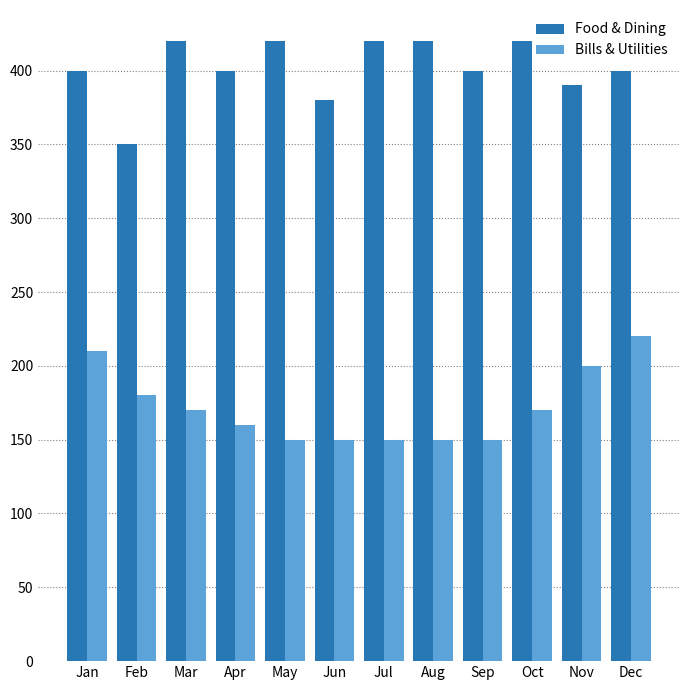

What is the value of the Food & Dining bar at the 10th from the left?

420